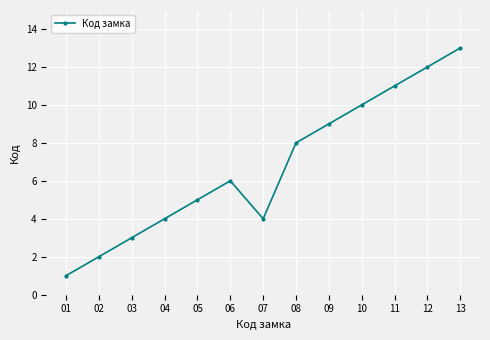

Reading left to right, list all the values displayed in this chart.

1	2	3	4	5	6	4	8	9	10	11	12	13